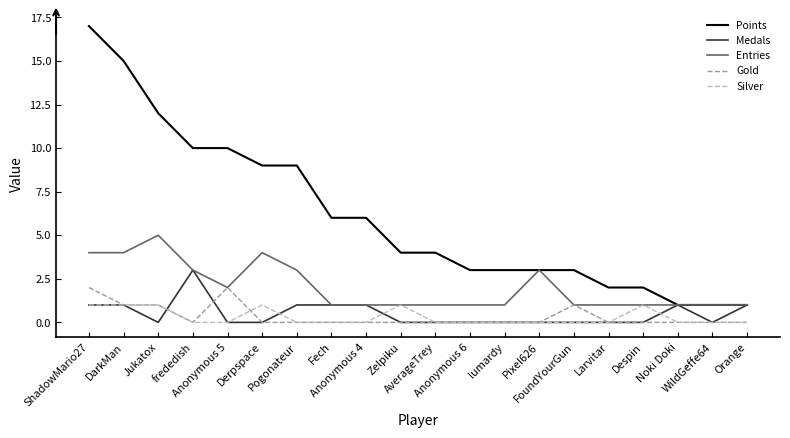

Reading right to left, list all the values displayed in this chart.

Points: Orange=1	WildGeffe64=1	Noki Doki=1	Despin=2	Larvitar=2	FoundYourGun=3	Pixel626=3	lumardy=3	Anonymous 6=3	AverageTrey=4	Zelpiku=4	Anonymous 4=6	Fech=6	Pogonateur=9	Derpspace=9	Anonymous 5=10	frededish=10	Jukatox=12	DarkMan=15	ShadowMario27=17
Medals: Orange=1	WildGeffe64=0	Noki Doki=1	Despin=0	Larvitar=0	FoundYourGun=0	Pixel626=0	lumardy=0	Anonymous 6=0	AverageTrey=0	Zelpiku=0	Anonymous 4=1	Fech=1	Pogonateur=1	Derpspace=0	Anonymous 5=0	frededish=3	Jukatox=0	DarkMan=1	ShadowMario27=1
Entries: Orange=1	WildGeffe64=1	Noki Doki=1	Despin=1	Larvitar=1	FoundYourGun=1	Pixel626=3	lumardy=1	Anonymous 6=1	AverageTrey=1	Zelpiku=1	Anonymous 4=1	Fech=1	Pogonateur=3	Derpspace=4	Anonymous 5=2	frededish=3	Jukatox=5	DarkMan=4	ShadowMario27=4
Gold: Orange=0	WildGeffe64=0	Noki Doki=0	Despin=0	Larvitar=0	FoundYourGun=1	Pixel626=0	lumardy=0	Anonymous 6=0	AverageTrey=0	Zelpiku=0	Anonymous 4=0	Fech=0	Pogonateur=0	Derpspace=0	Anonymous 5=2	frededish=0	Jukatox=1	DarkMan=1	ShadowMario27=2
Silver: Orange=0	WildGeffe64=0	Noki Doki=0	Despin=1	Larvitar=0	FoundYourGun=0	Pixel626=0	lumardy=0	Anonymous 6=0	AverageTrey=0	Zelpiku=1	Anonymous 4=0	Fech=0	Pogonateur=0	Derpspace=1	Anonymous 5=0	frededish=0	Jukatox=1	DarkMan=1	ShadowMario27=1